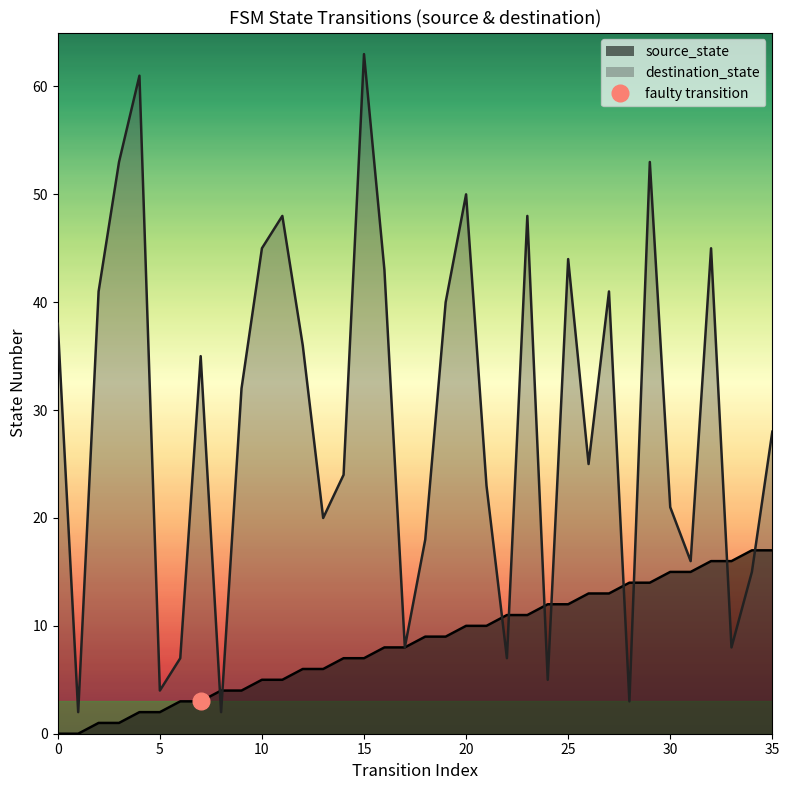

Rank the series by their average value, from lowest to highest.

source_state, destination_state